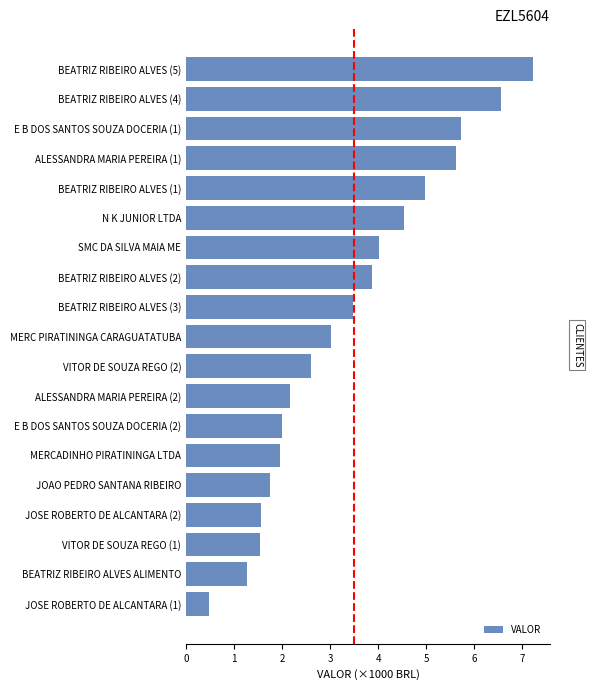

Which category has the lowest value across all series?

JOSE ROBERTO DE ALCANTARA (1)